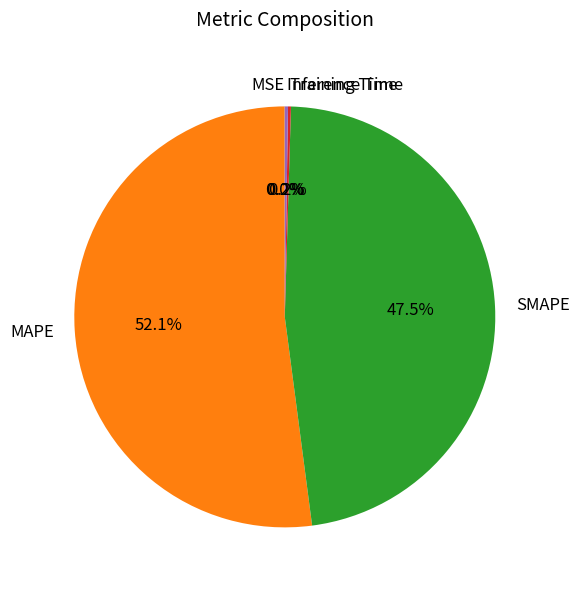

The MAPE slice represents 63% of the pie. True or false?

False